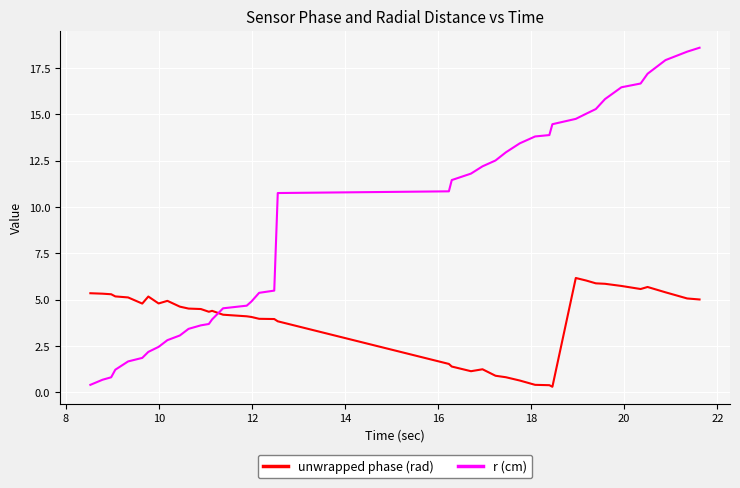

After their last crossing, which series has the higher values: unwrapped phase (rad) or r (cm)?

r (cm)